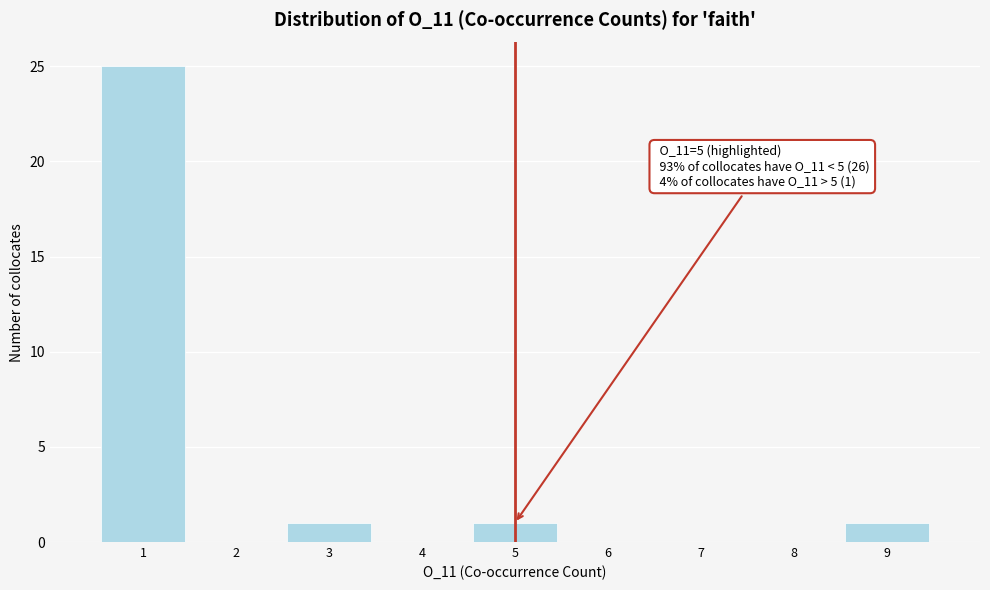

Which range on the x-axis has the tallest bar?

0.5 to 1.5